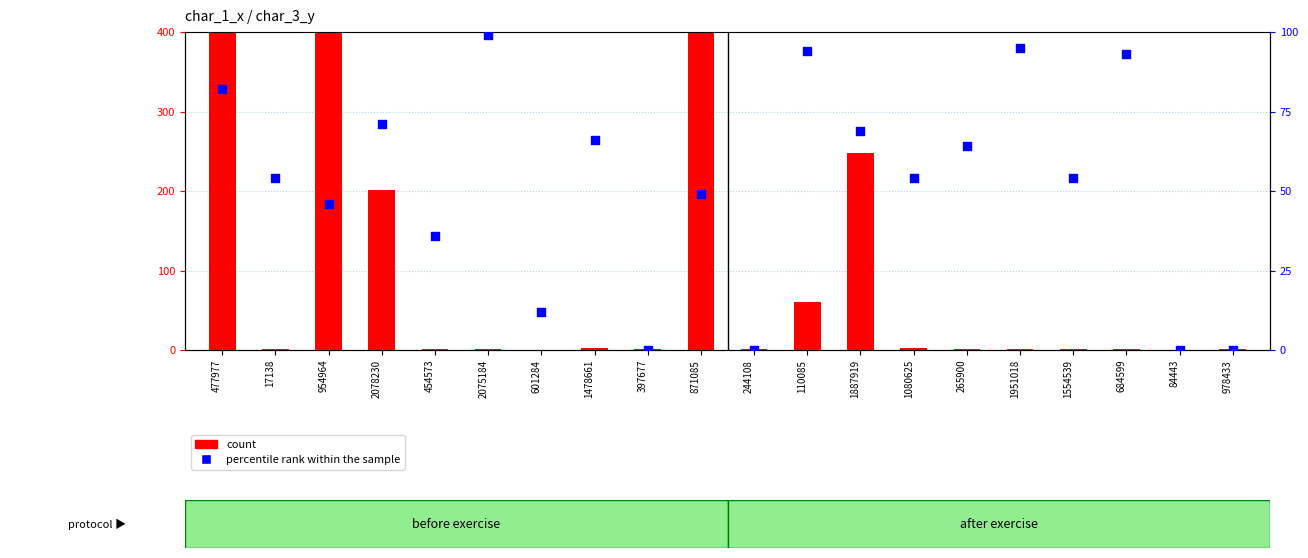

Which series has the largest Y range (max minus min)?

count